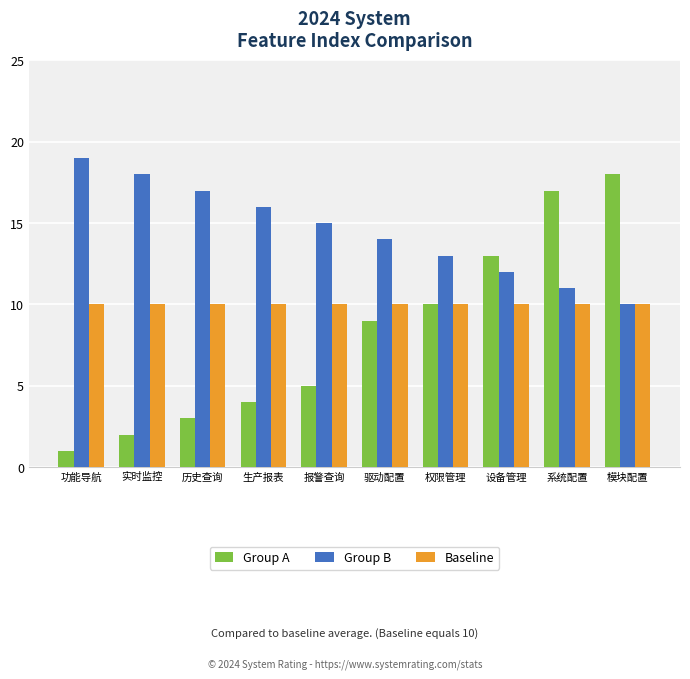

Which series has the largest total across all categories?

Group B